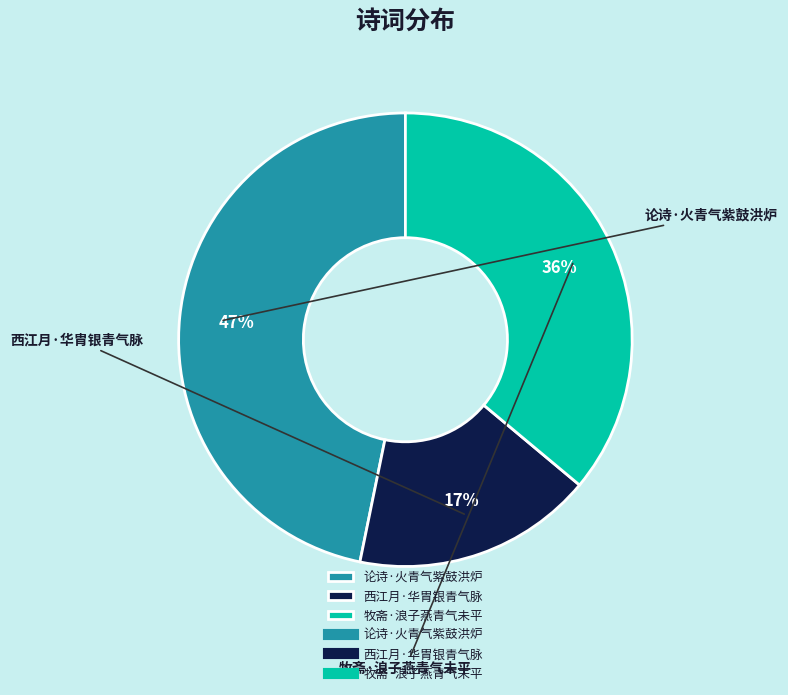

How many slices are in this pie chart?

3